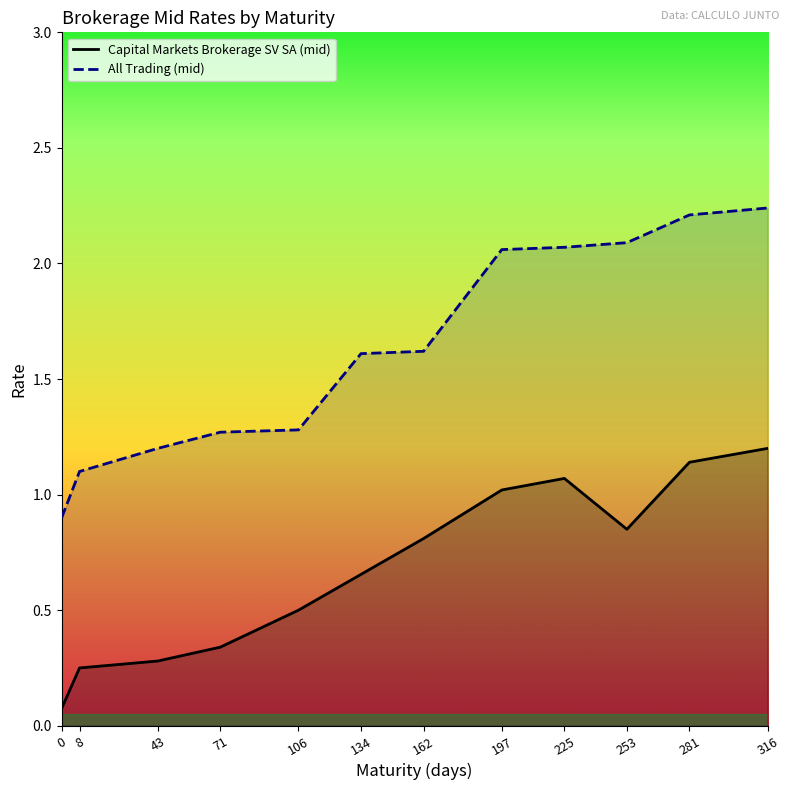

What is the difference between the second highest and minimum values in the All Trading (mid) series?

1.3